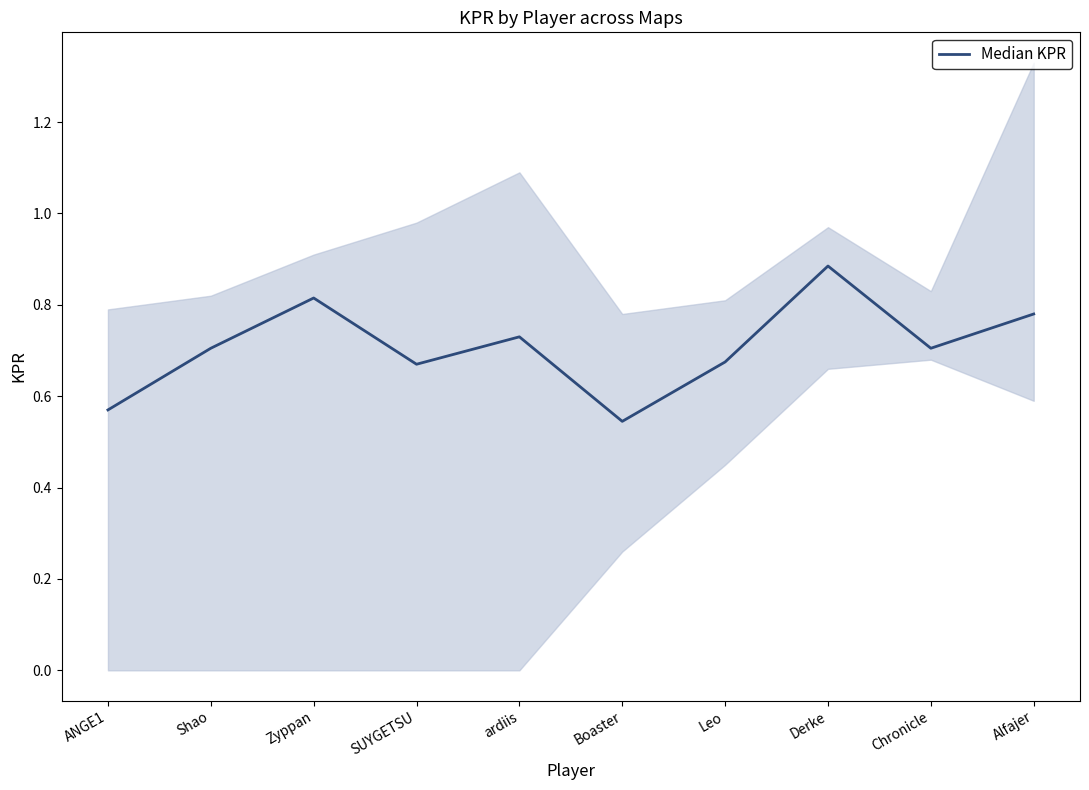

What value does the data have at Zyppan?

0.8